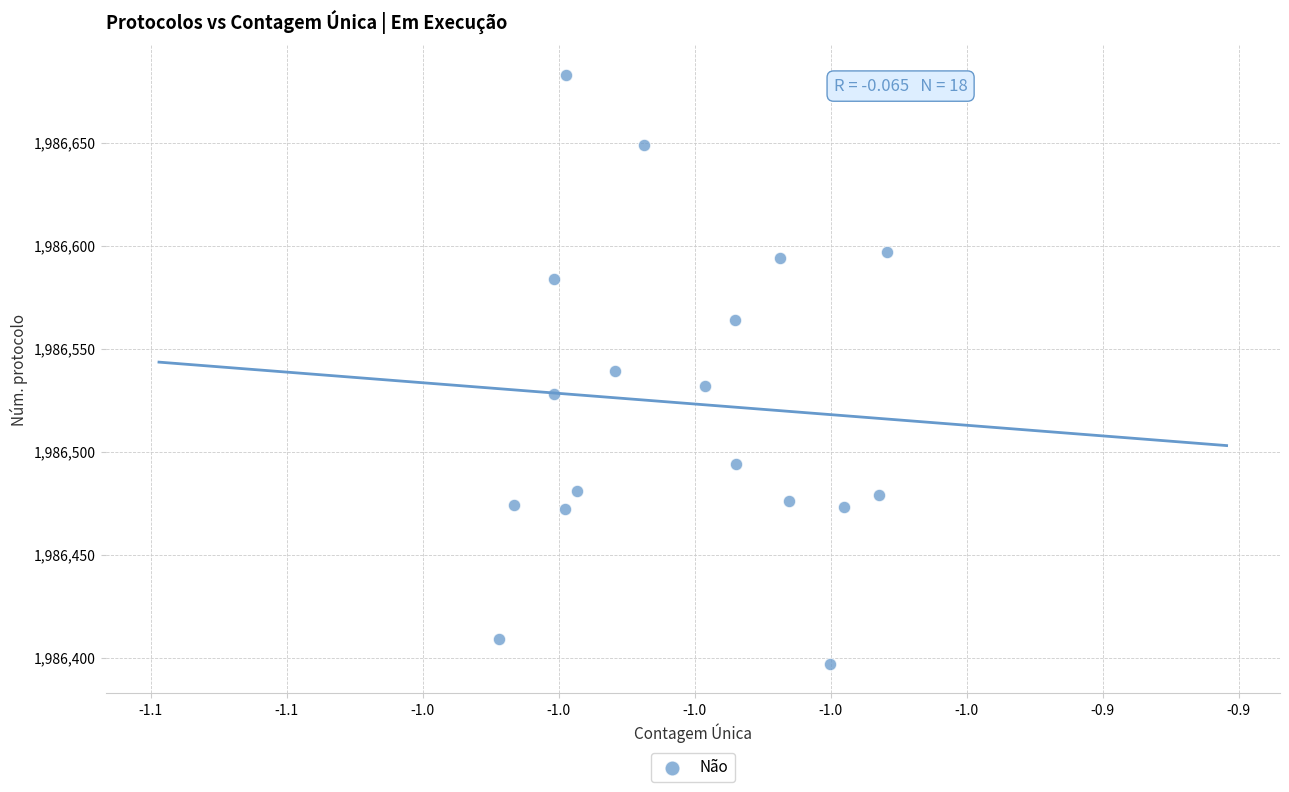

What is the range of Y values (max minus min)?

286